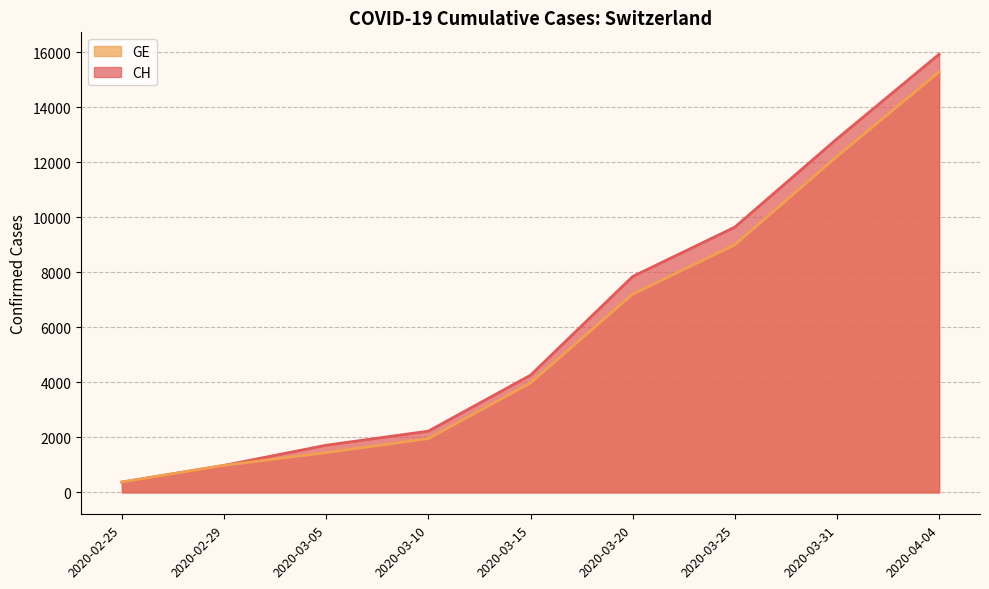

Reading left to right, list all the values displayed in this chart.

CH: 2020-02-25=375	2020-02-29=981	2020-03-05=1715	2020-03-10=2226	2020-03-15=4259	2020-03-20=7847	2020-03-25=9642	2020-03-31=12852	2020-04-04=15926
GE: 2020-02-25=375	2020-02-29=981	2020-03-05=1447	2020-03-10=1955	2020-03-15=3978	2020-03-20=7205	2020-03-25=9000	2020-03-31=12210	2020-04-04=15284